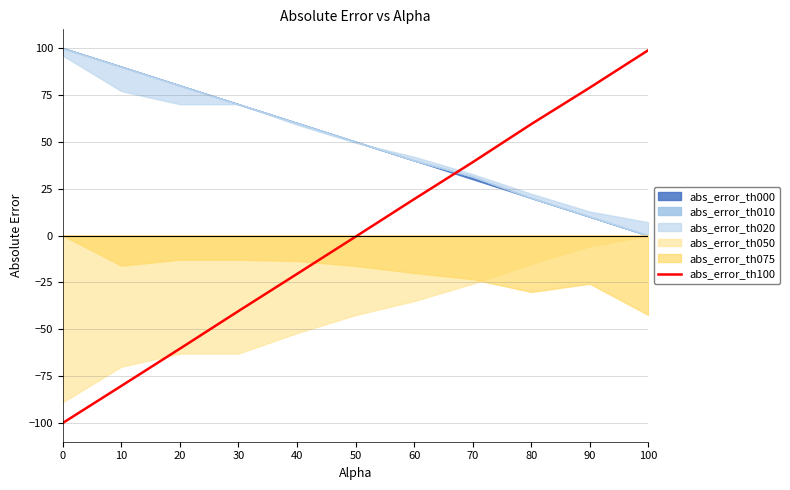

True or false: the data shows -38.0 at 20.

False